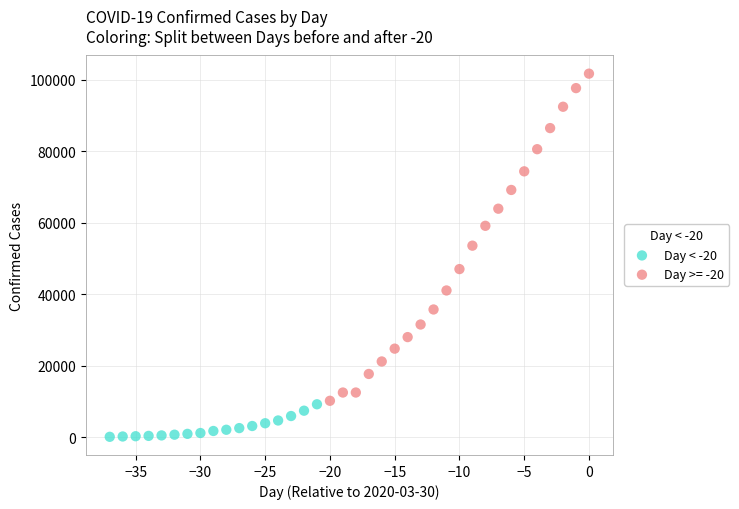

Which series has the largest Y range (max minus min)?

Day >= -20